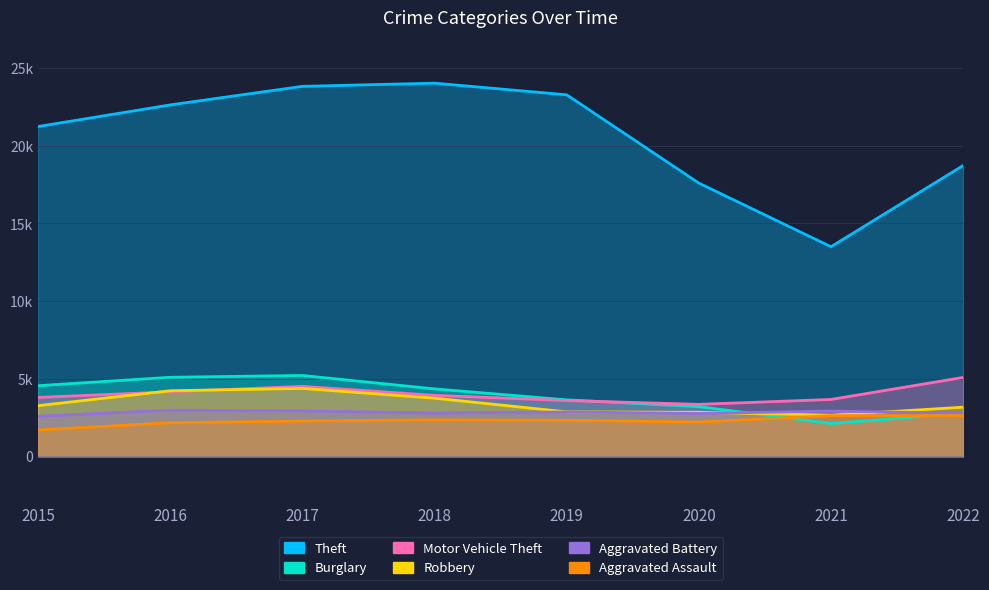

What is the sum of the Theft values at 2020 and 2019?

40892